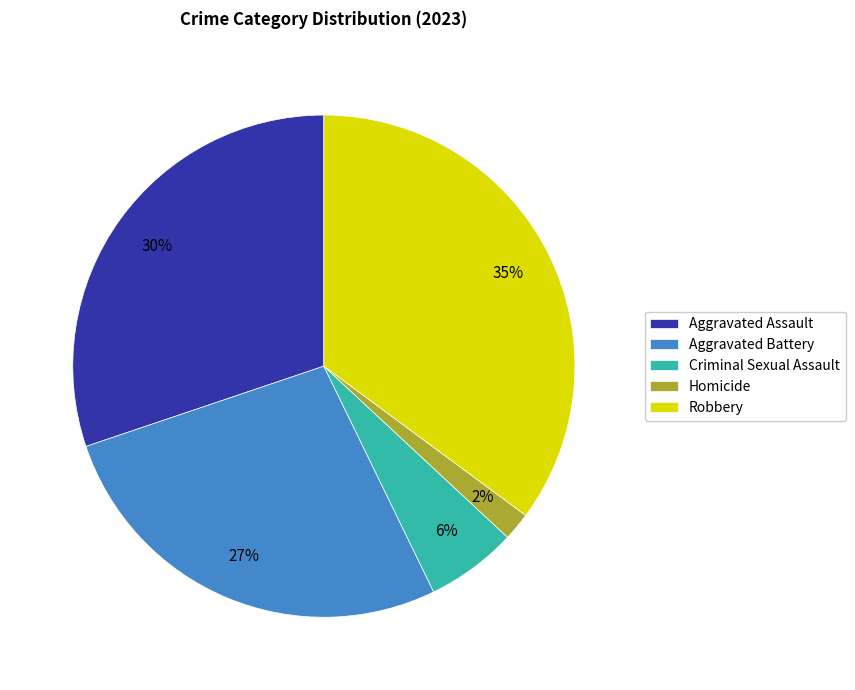

Between Criminal Sexual Assault and Robbery, which is larger?

Robbery